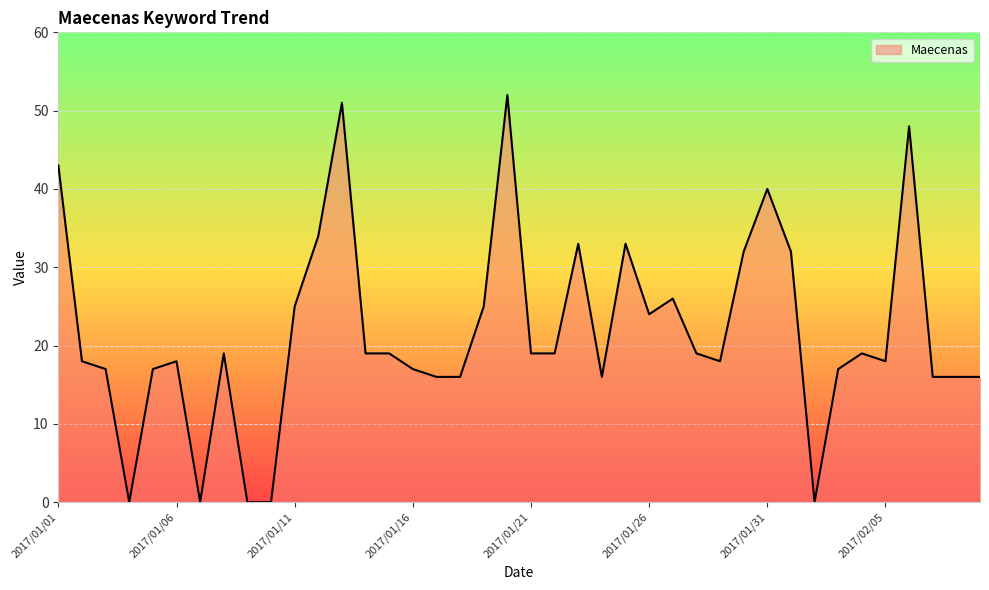

What is the greatest value displayed?

52